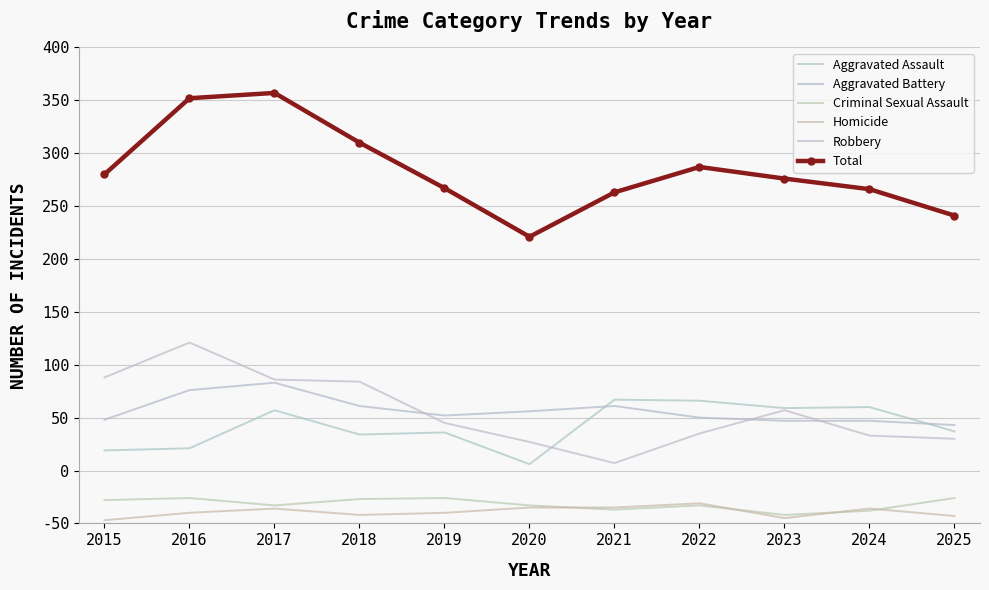

What is the average value of the Robbery series?

106